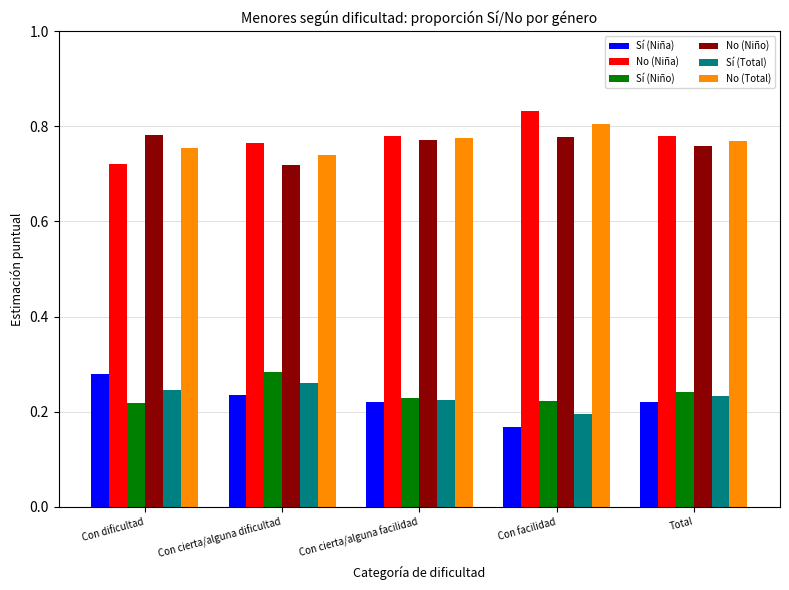

At how many categories does at least one series exceed 0?

5